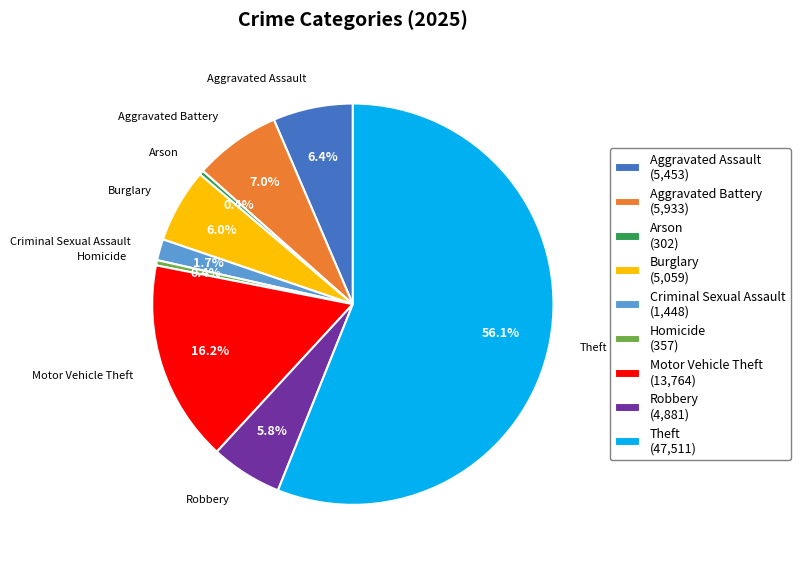

Combined, what portion of the pie is Homicide (357) and Arson (302)?

0.8%